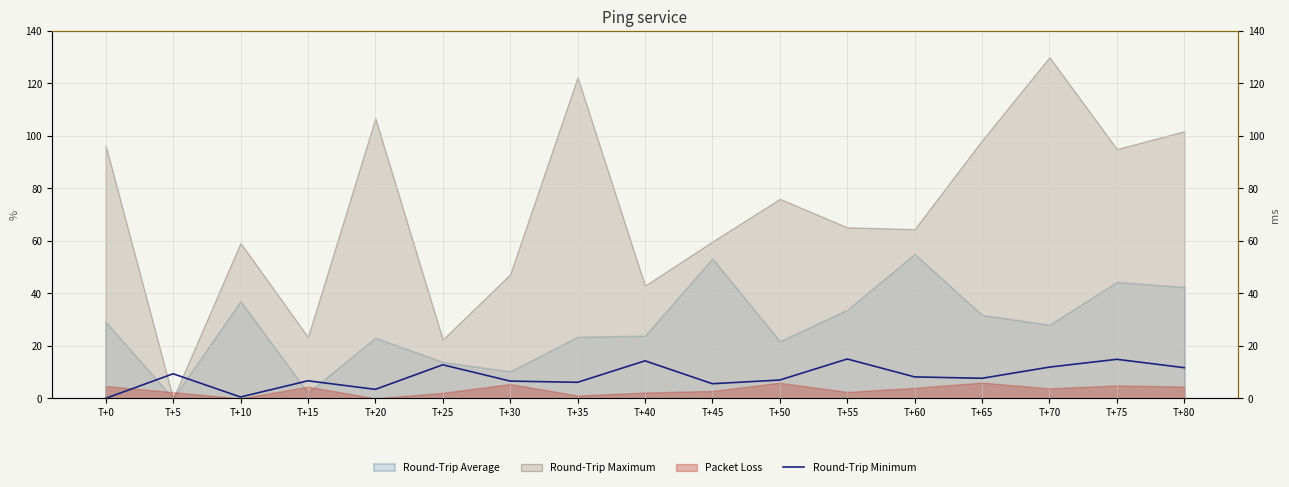

How many positive values are there?

16